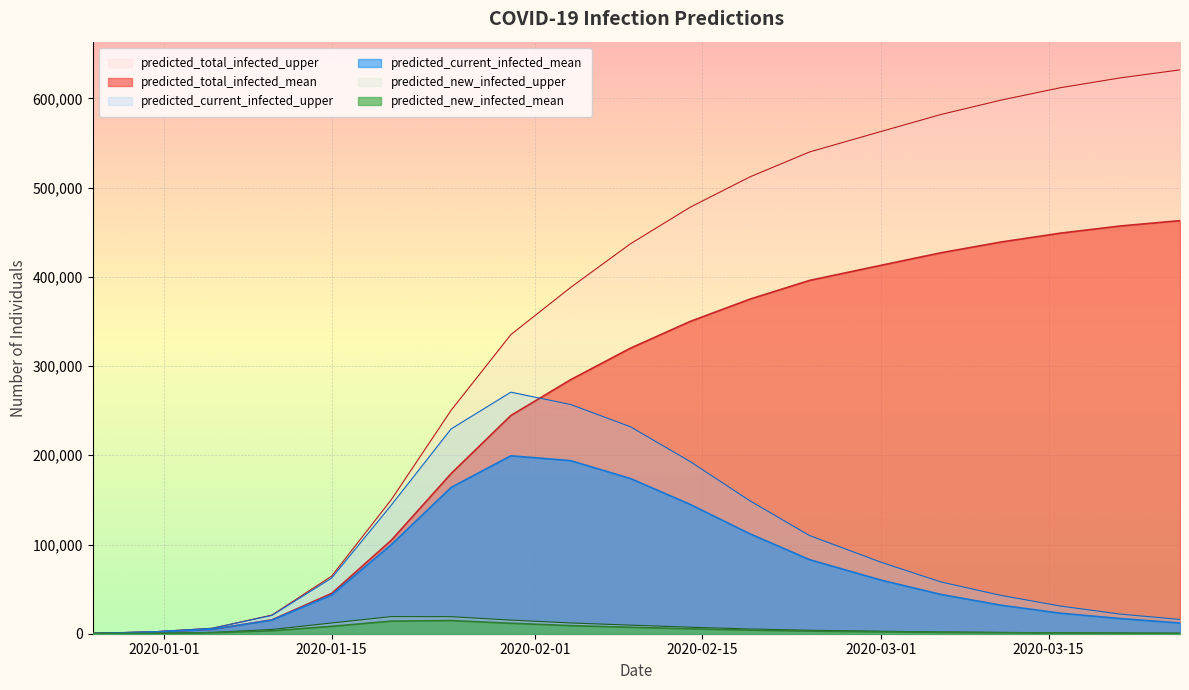

True or false: predicted_new_infected_upper has a value of 264 at 2020-03-21.

False